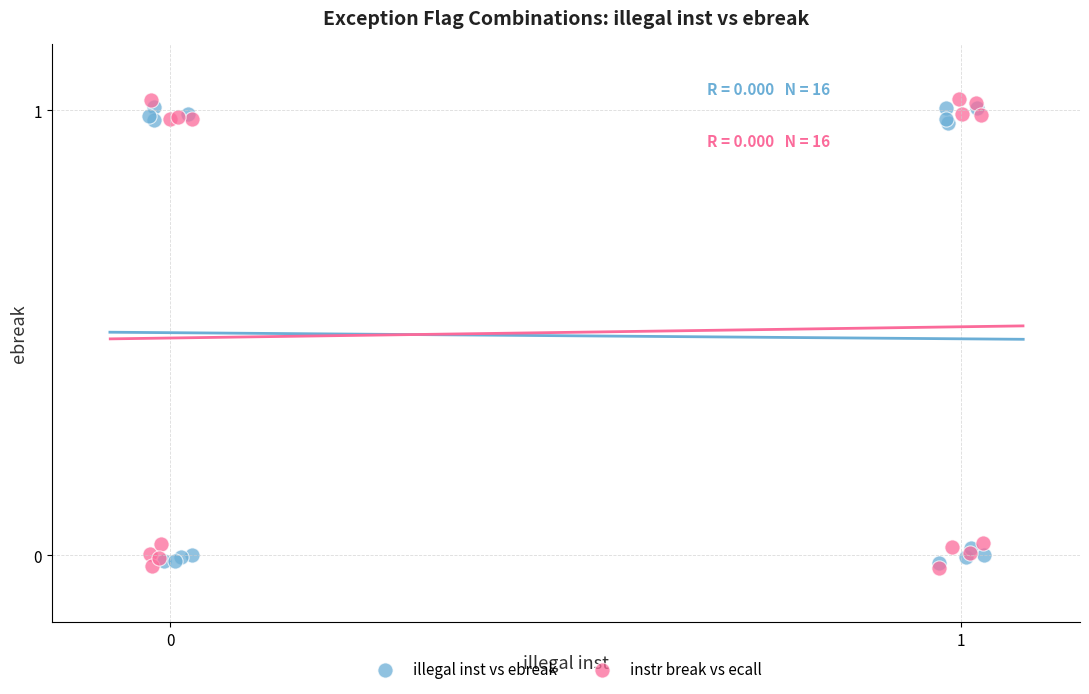

Which series has the largest Y range (max minus min)?

instr break vs ecall